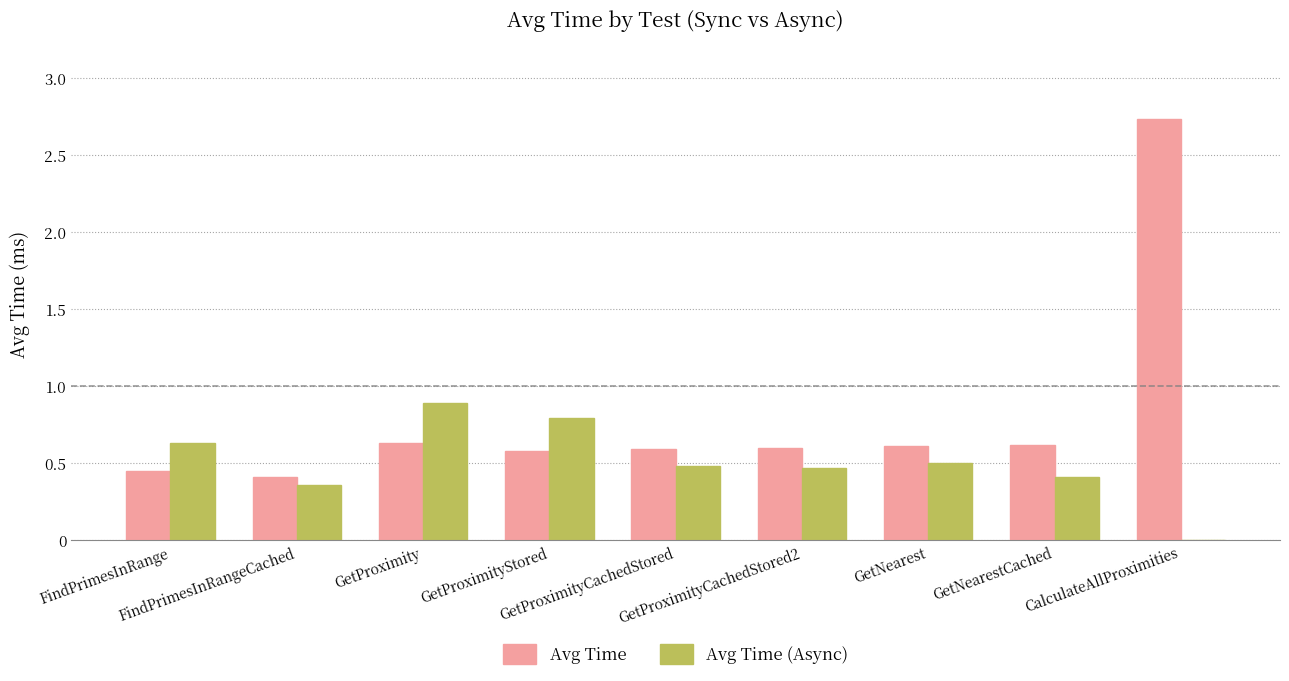

Does the chart contain stacked bars?

No